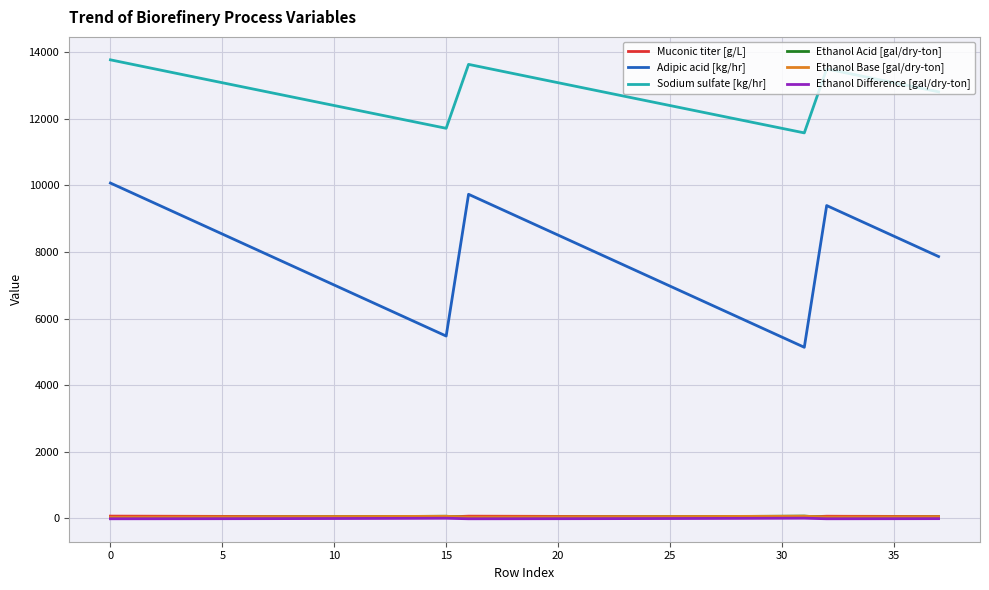

Which series has the largest total across all categories?

Sodium sulfate [kg/hr]